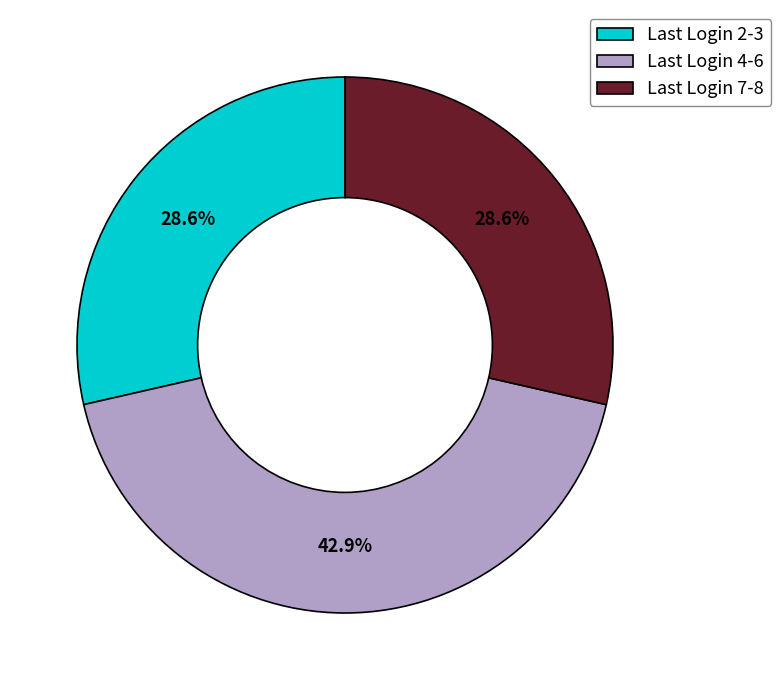

Count the number of slices in the pie.

3